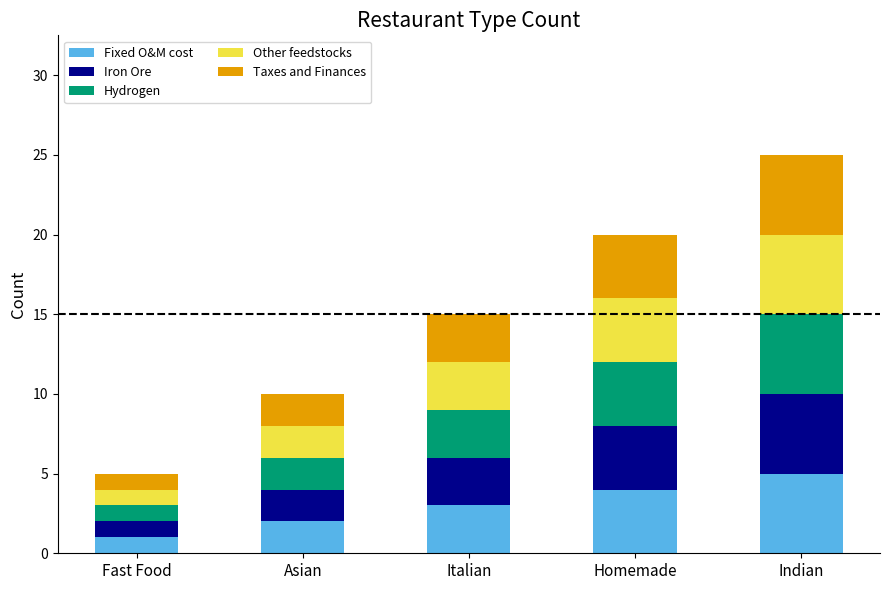

What is the highest value of the Fixed O&M cost series?

5